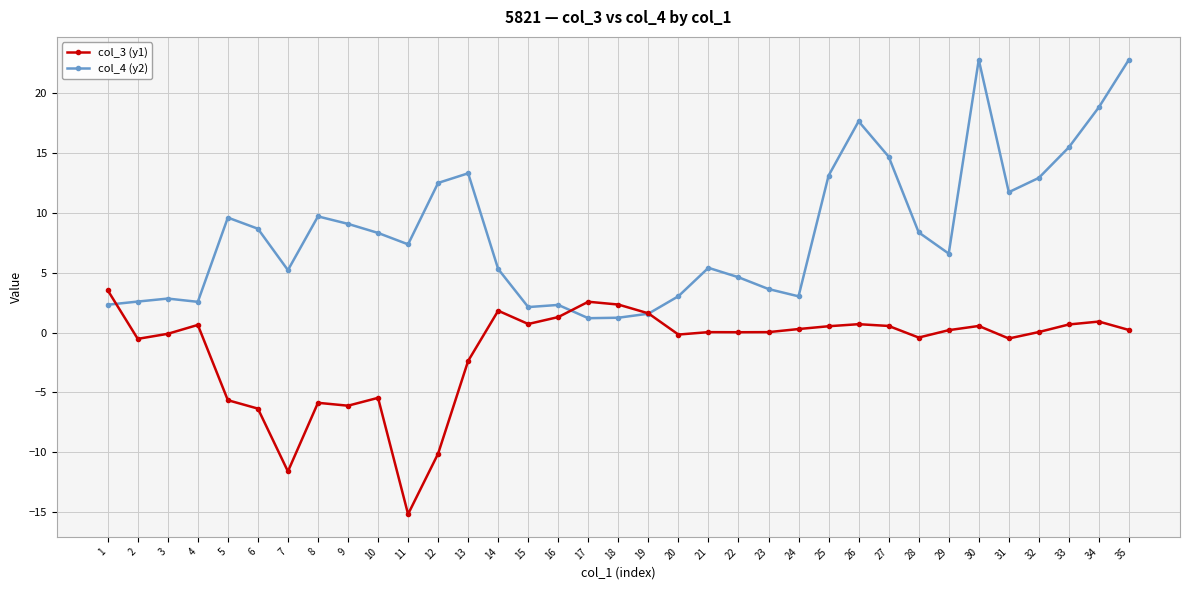

What is the difference between the col_4 (y2) values at 26 and 14?

12.3